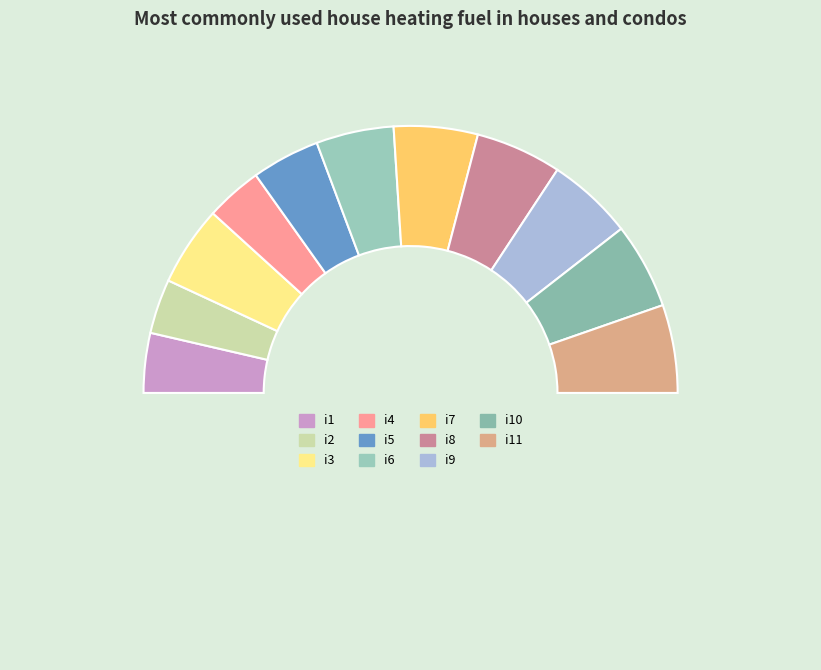

What is the smallest slice in the pie chart?

i2